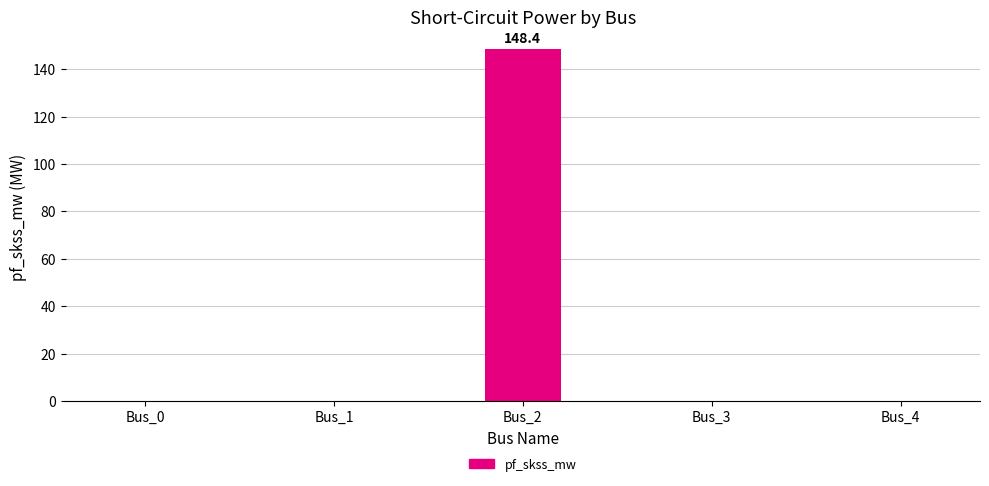

Which category has the highest value across all series?

Bus_2